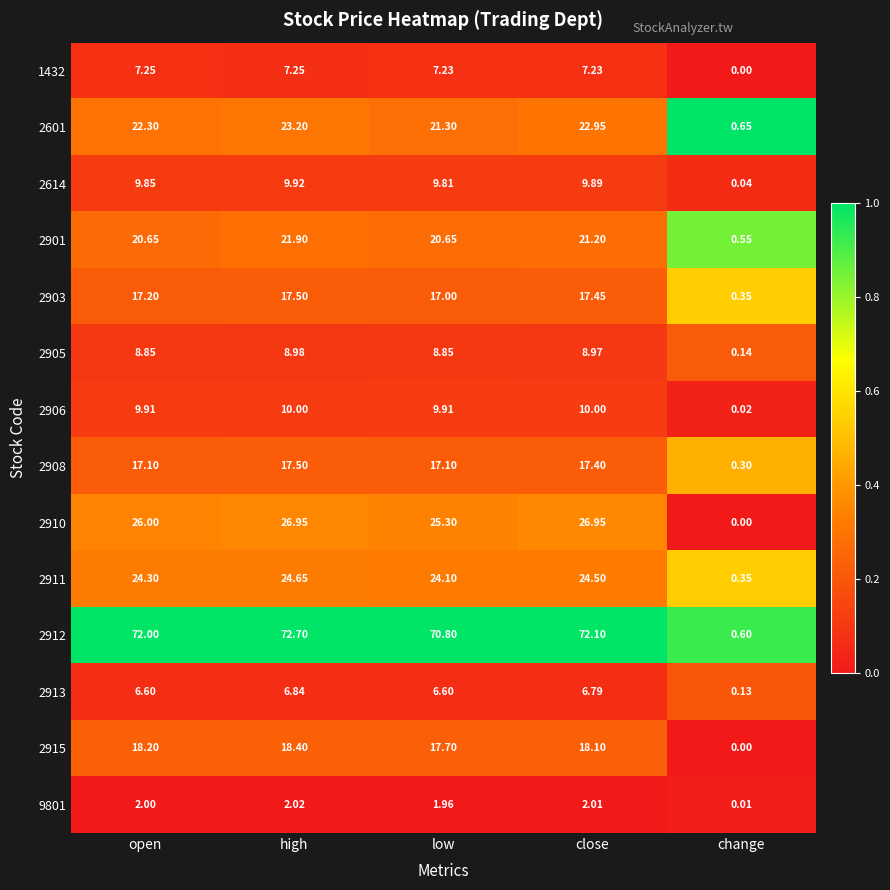

At which category is the sum across all series the highest?

high